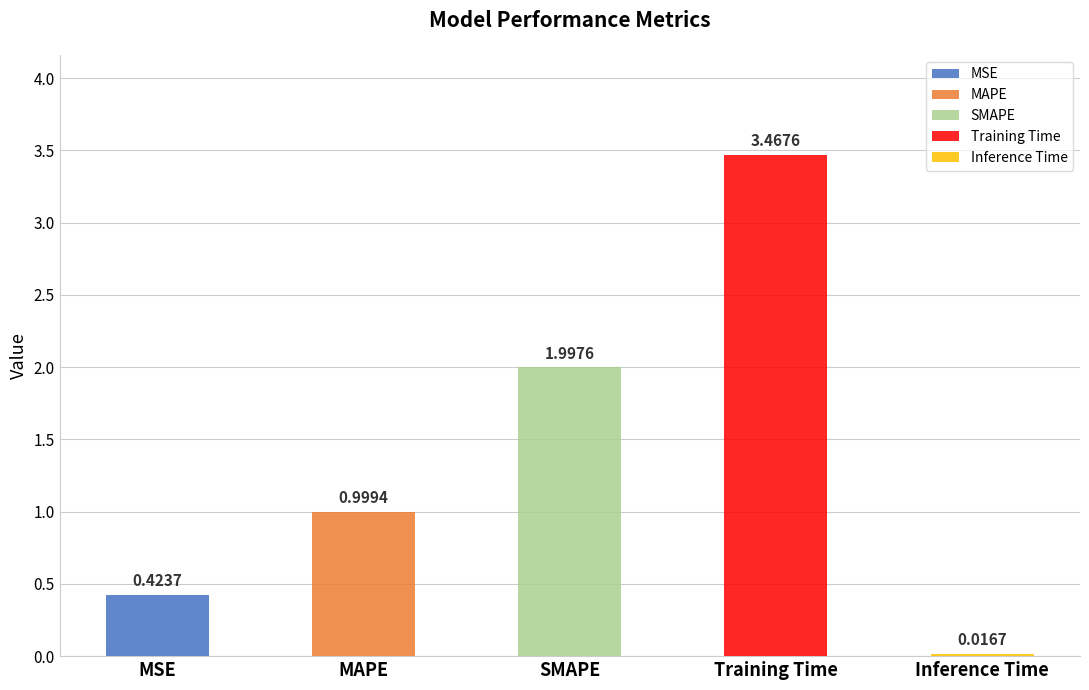

What is the ratio of the value at SMAPE to the value at Training Time?

0.6